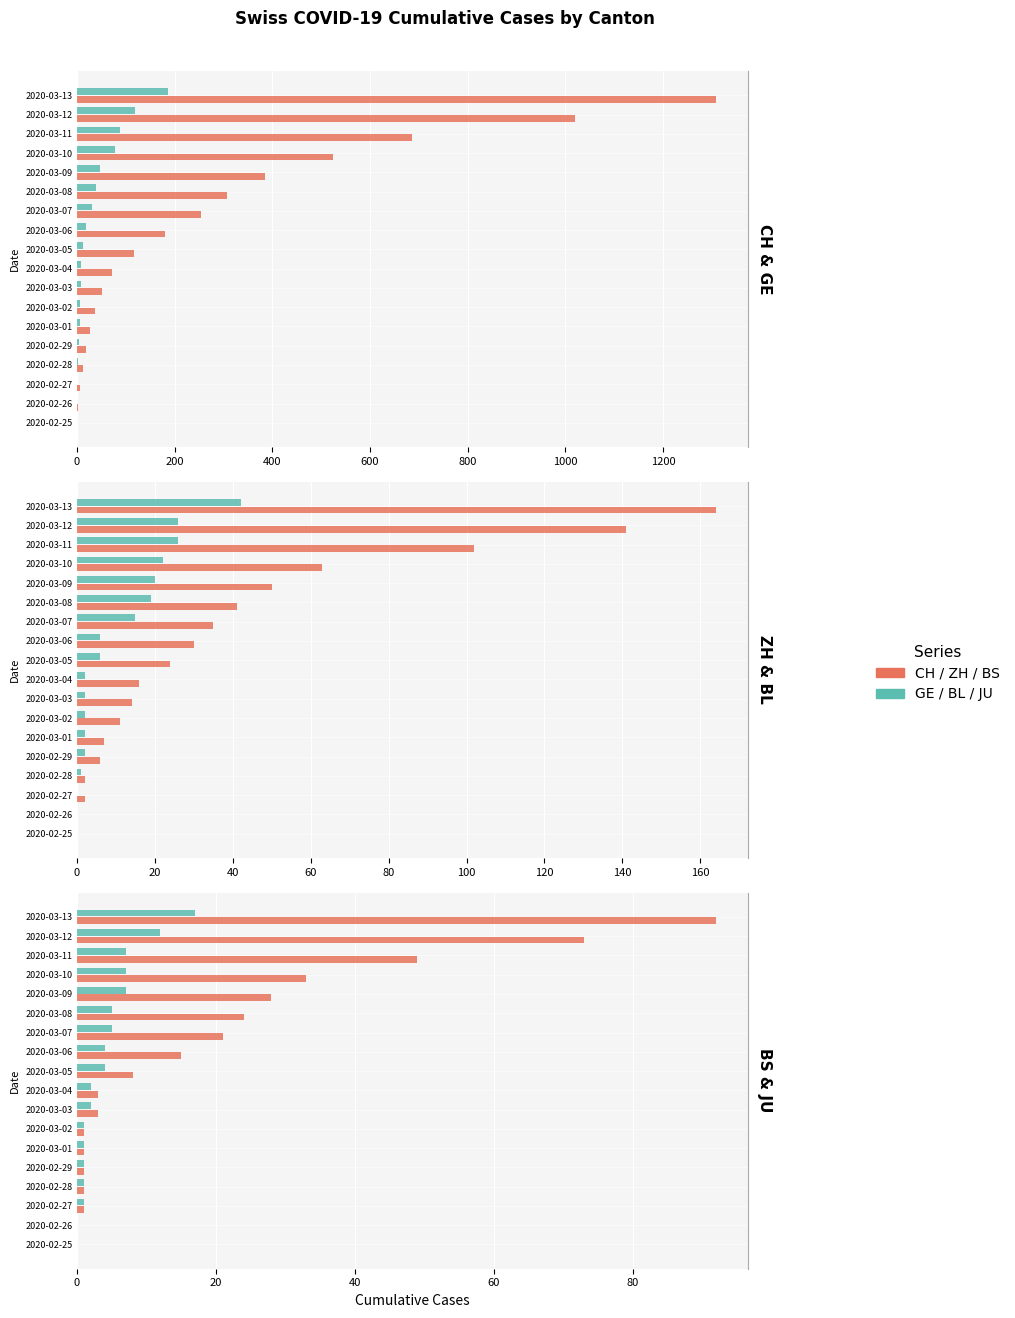

The BS series shows 40 at 2020-03-08. True or false?

False